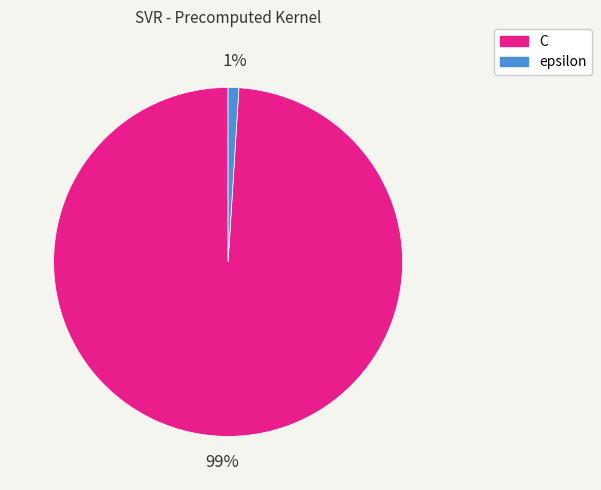

What is the smallest slice in the pie chart?

epsilon